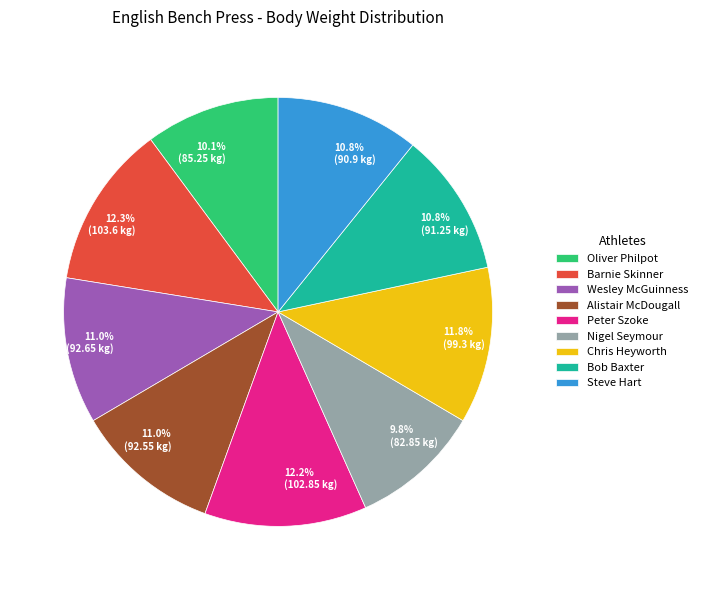

Does Nigel Seymour represent more than half of the total?

No